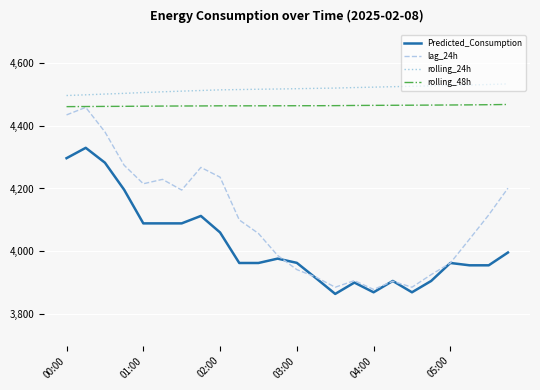

Which series has the largest total across all categories?

rolling_24h